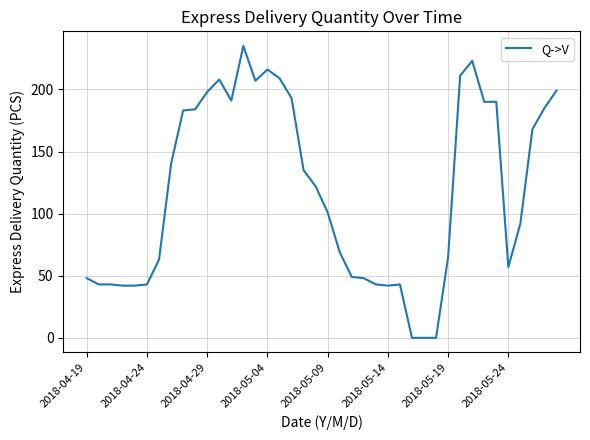

What is the difference between the maximum and minimum values?

235